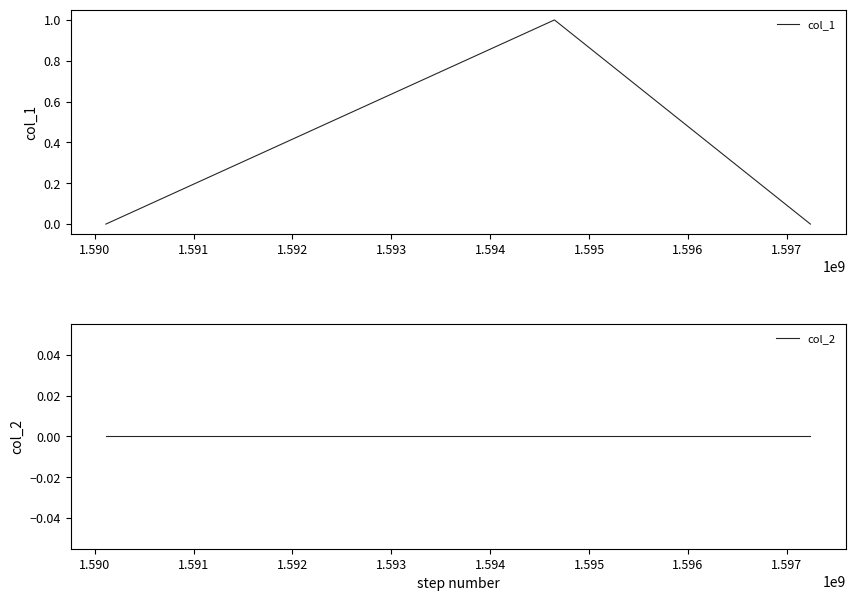

Which series has the largest range (max minus min)?

col_1